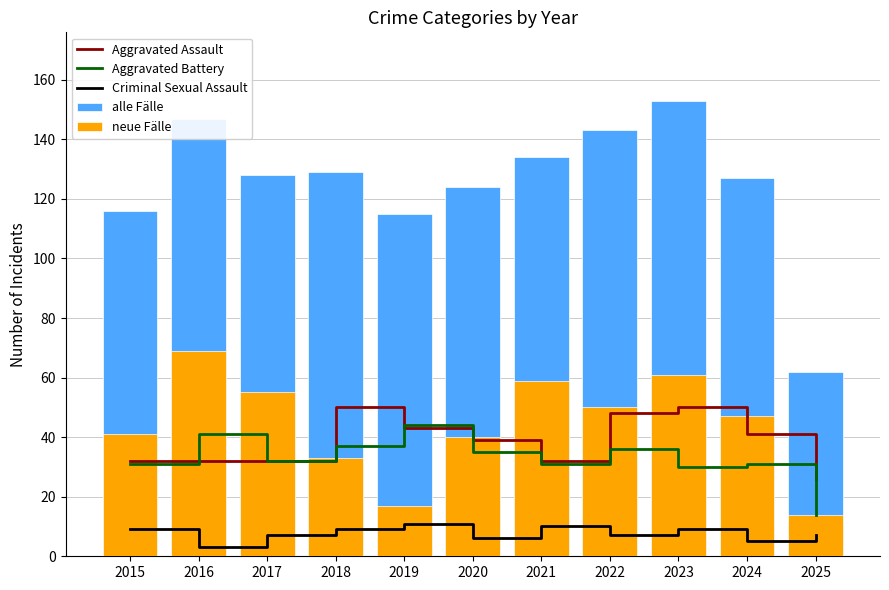

Reading right to left, list all the values displayed in this chart.

Aggravated Assault: 26	41	50	48	32	39	43	50	32	32	32
Aggravated Battery: 14	31	30	36	31	35	44	37	32	41	31
Criminal Sexual Assault: 7	5	9	7	10	6	11	9	7	3	9
alle Fälle: 62	127	153	143	134	124	115	129	128	147	116
neue Fälle: 14	47	61	50	59	40	17	33	55	69	41